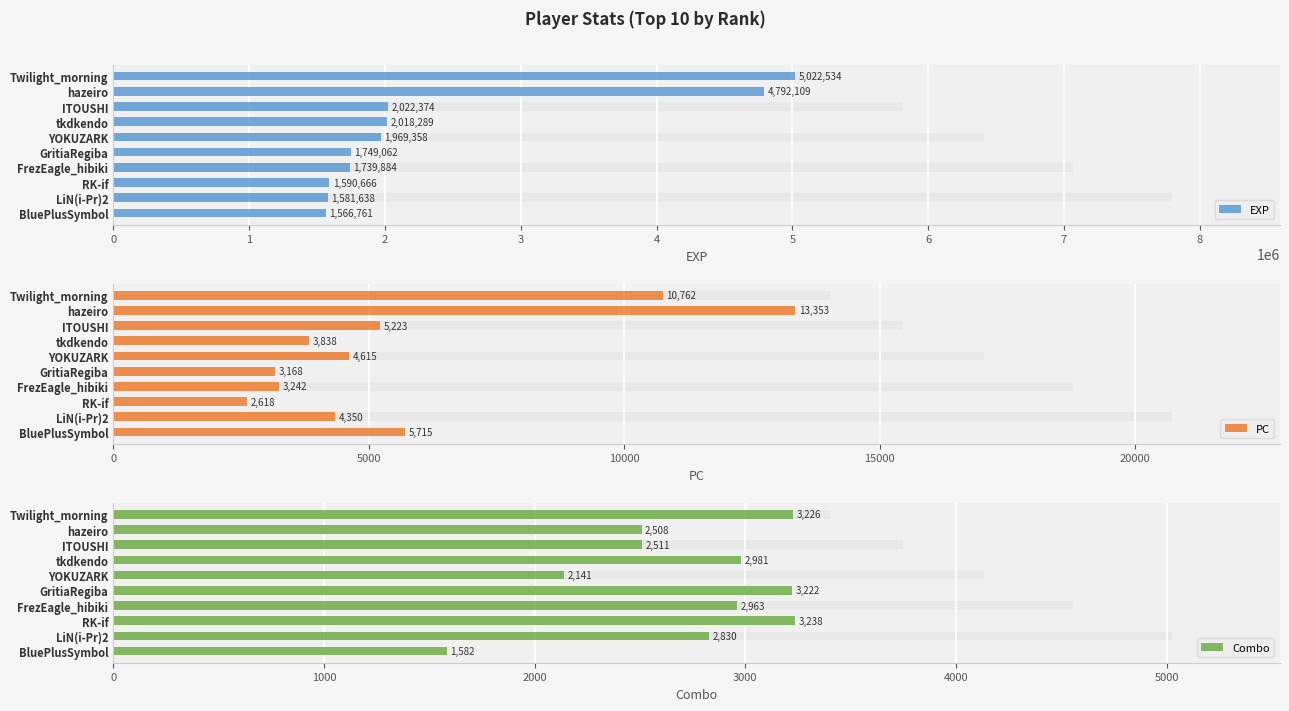

Is it true that PC equals 3838 at tkdkendo?

True